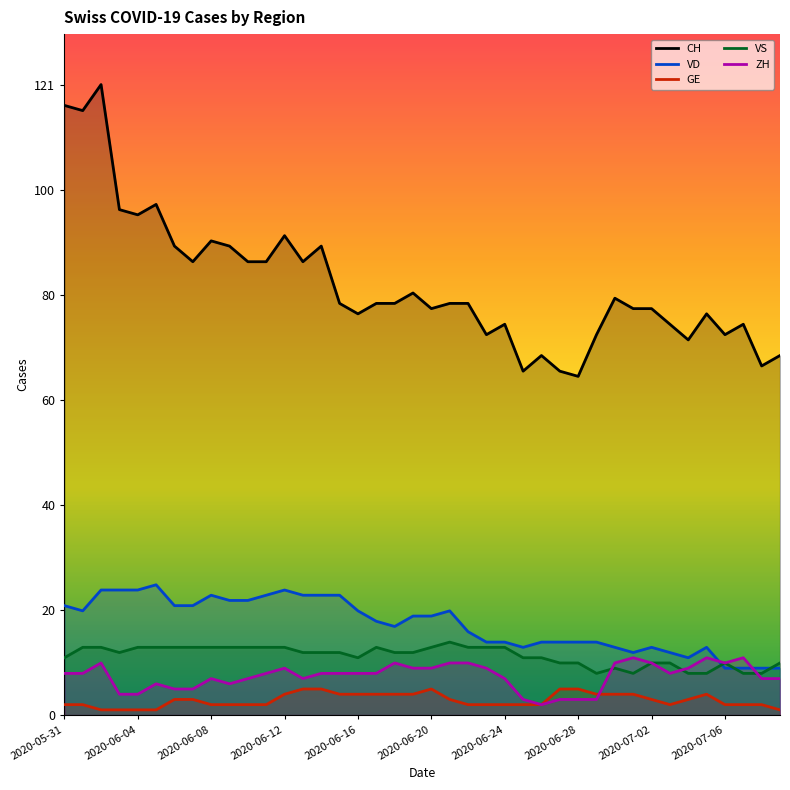

What is the smallest value displayed?

1